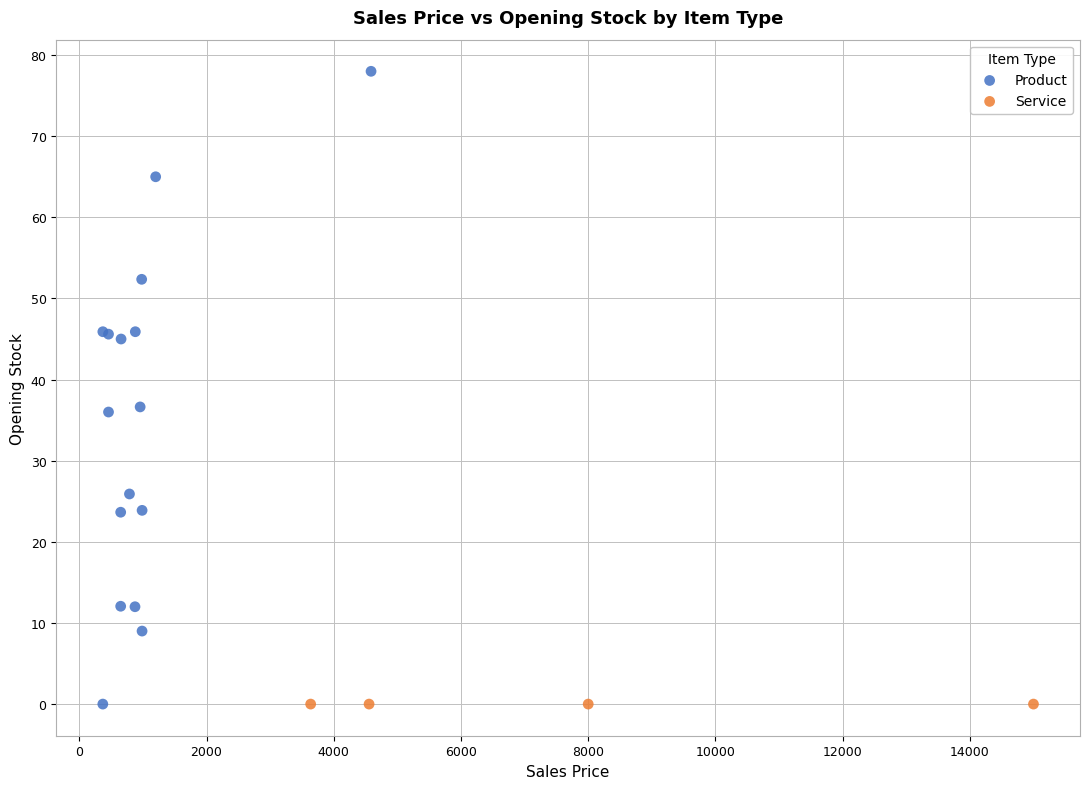

Which series contains the highest Y value?

Product